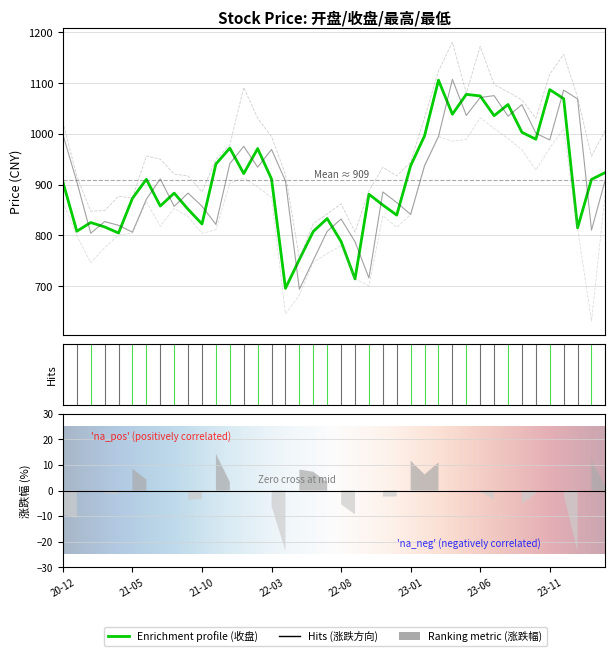

Between 2023-02-28 and 2023-03-31, which series saw the biggest shift?

收盘